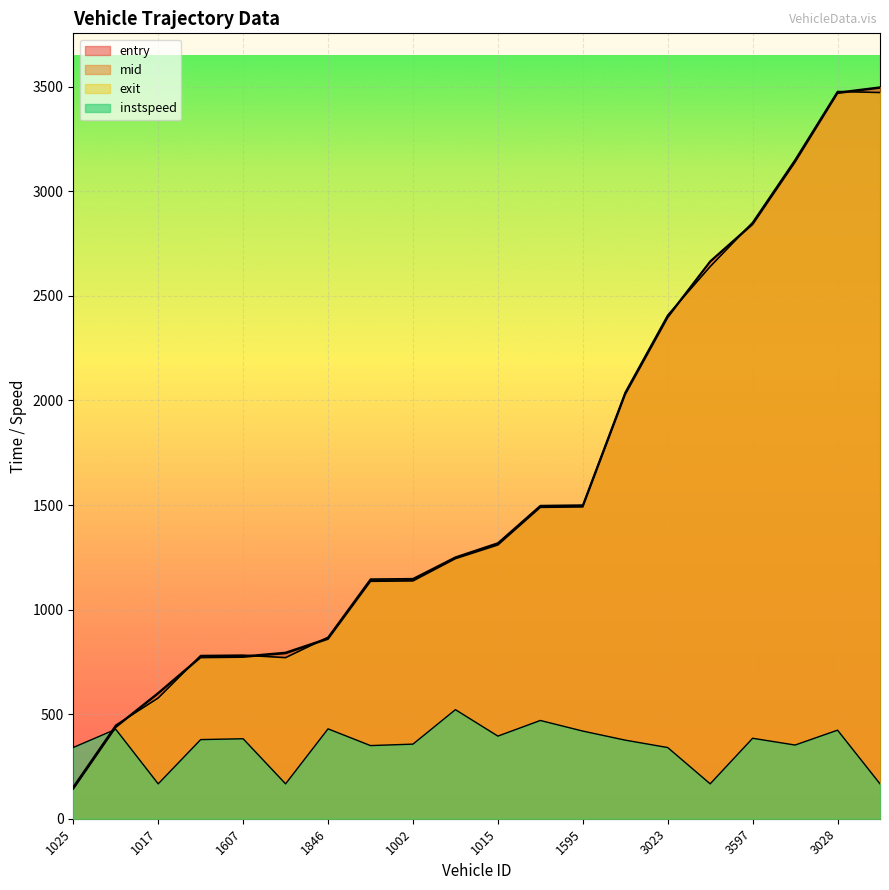

At how many categories does at least one series exceed 1313?

10